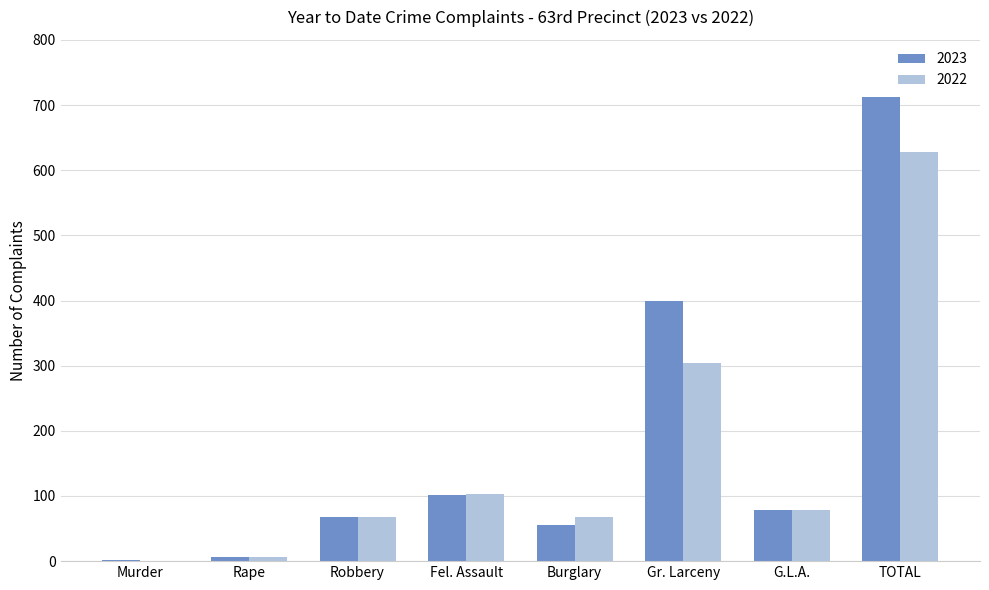

True or false: 2023 has a value of 712 at TOTAL.

True